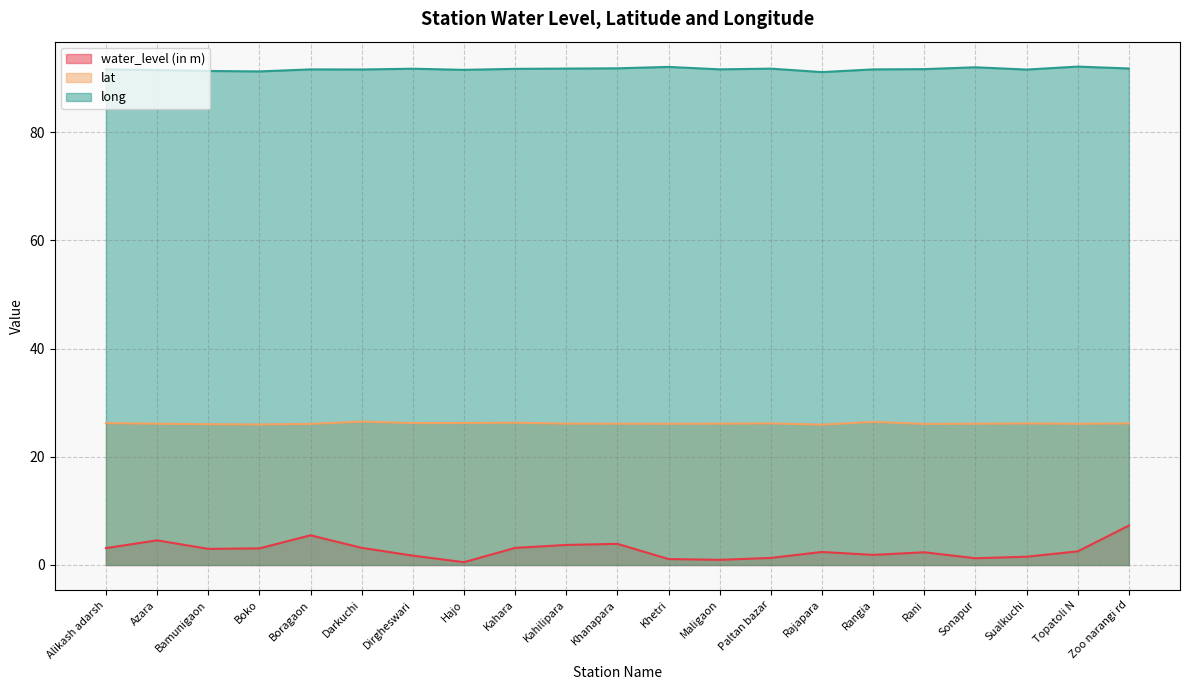

Rank the series by their maximum value, from highest to lowest.

long, lat, water_level (in m)